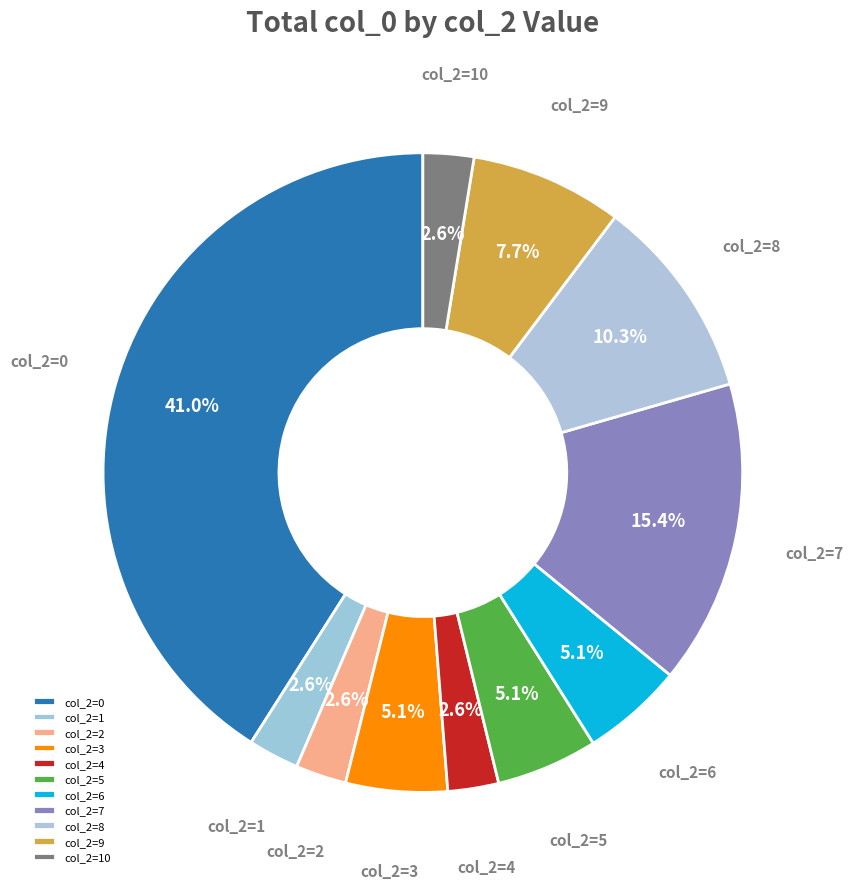

Is there a majority slice in this chart?

No